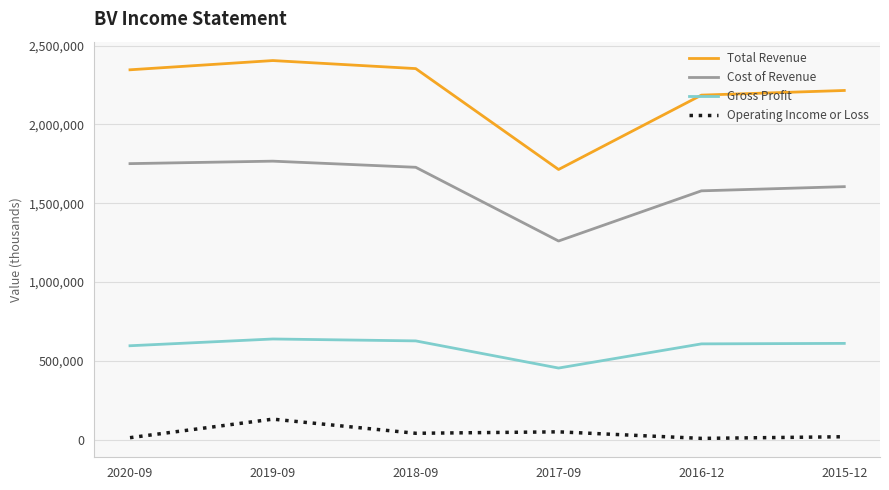

Which series has the widest spread of values?

Total Revenue